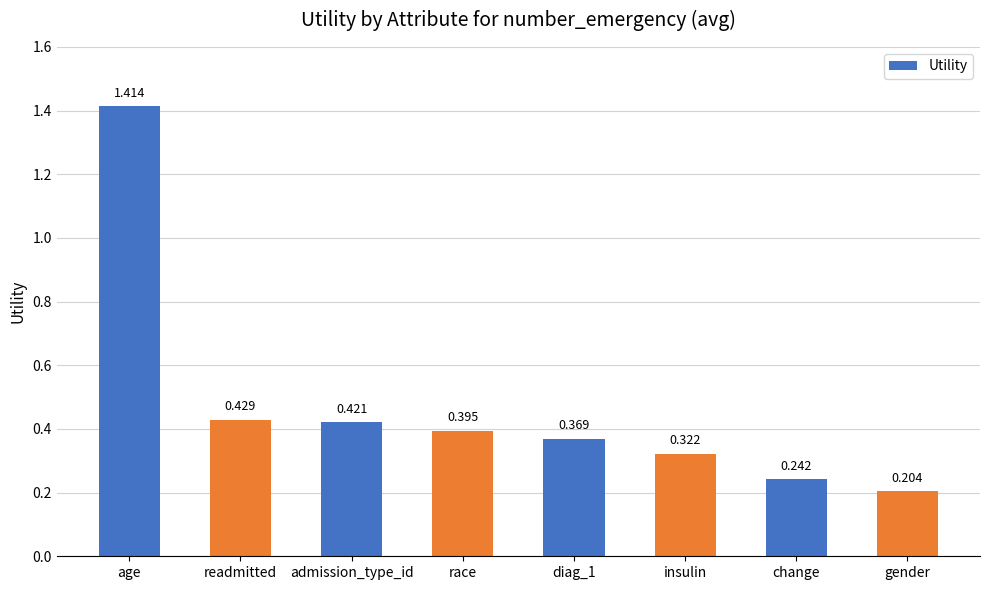

What is the sum of the values at change and race?

0.6